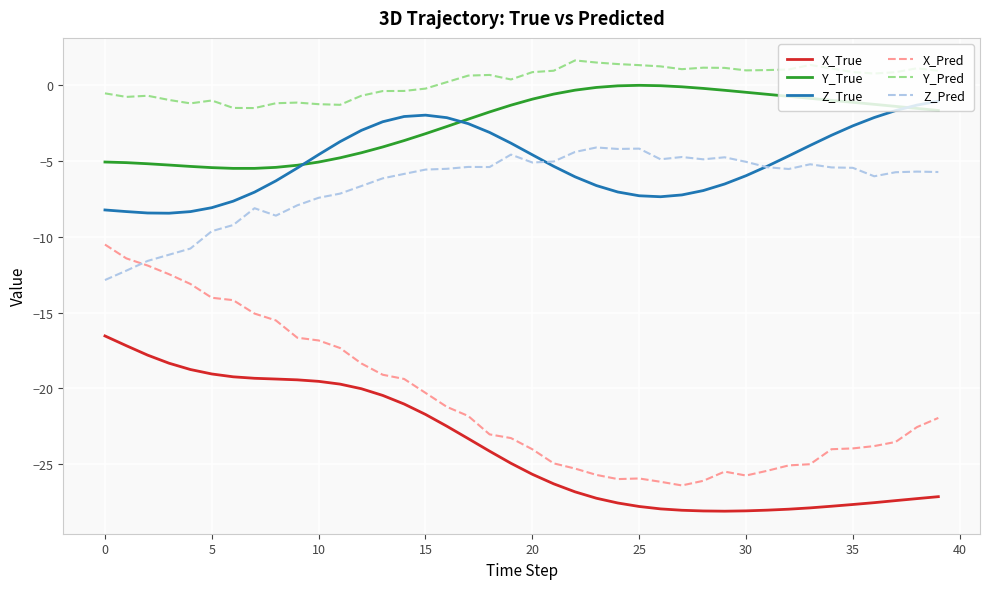

Which series has the largest total across all categories?

Y_Pred